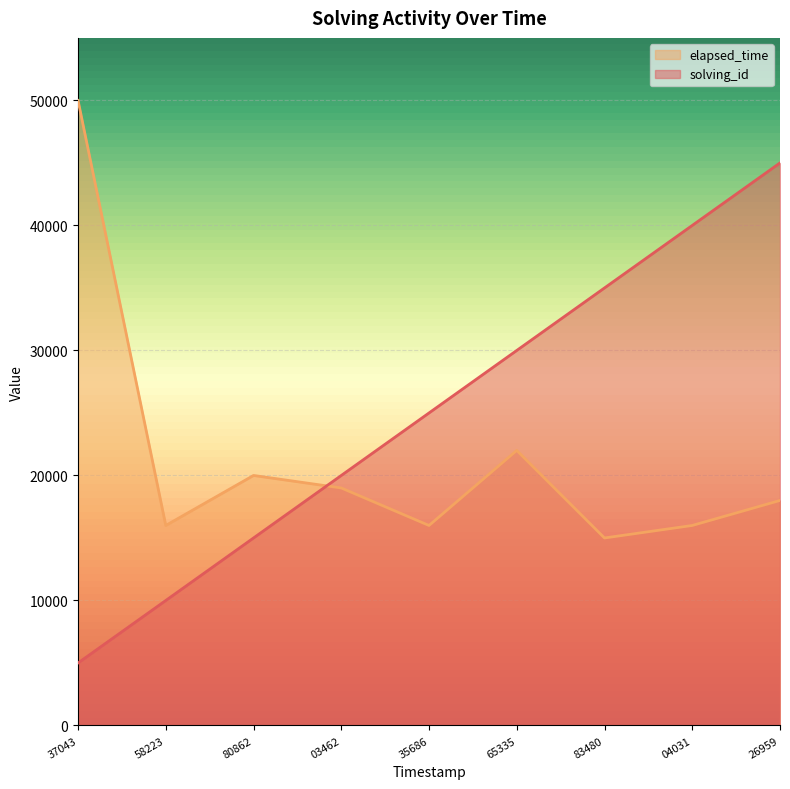

Which series has the widest spread of values?

solving_id